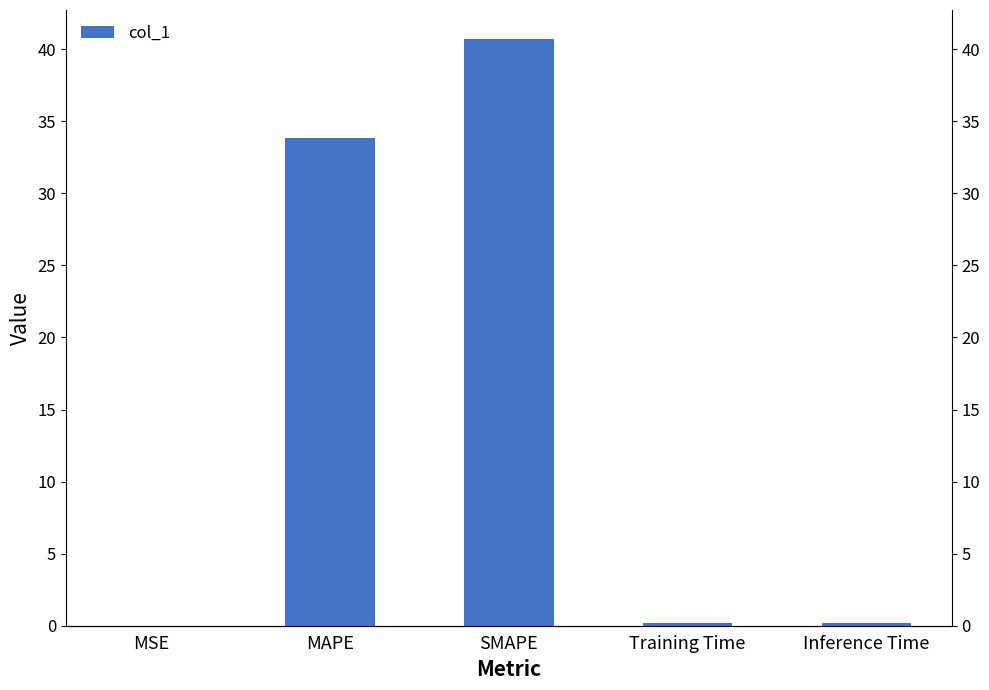

List the labels in order of value, largest first.

SMAPE, MAPE, Inference Time, Training Time, MSE